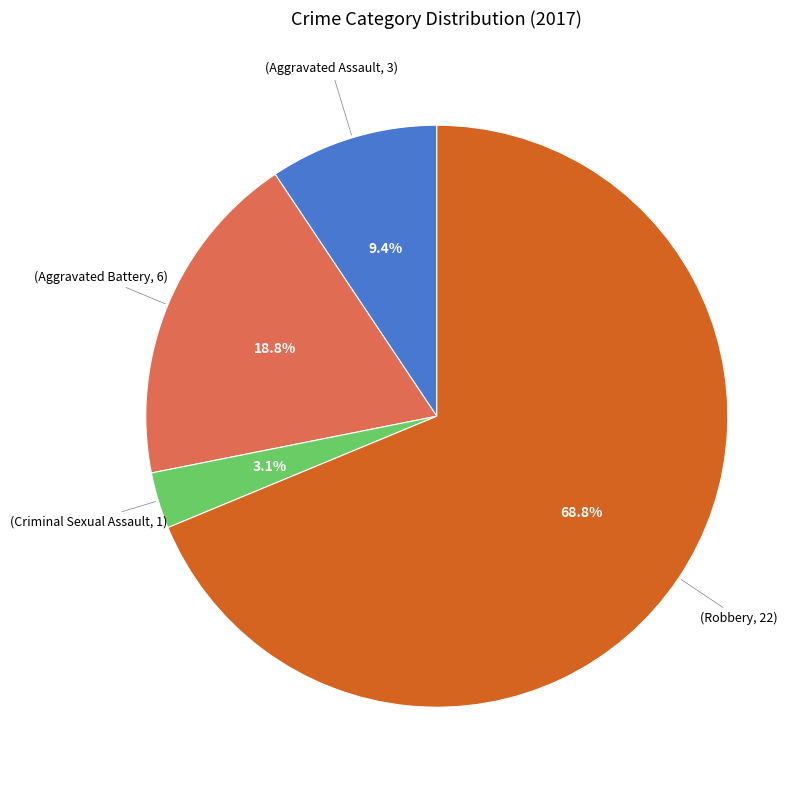

Is there any slice that represents more than half of the pie?

Yes